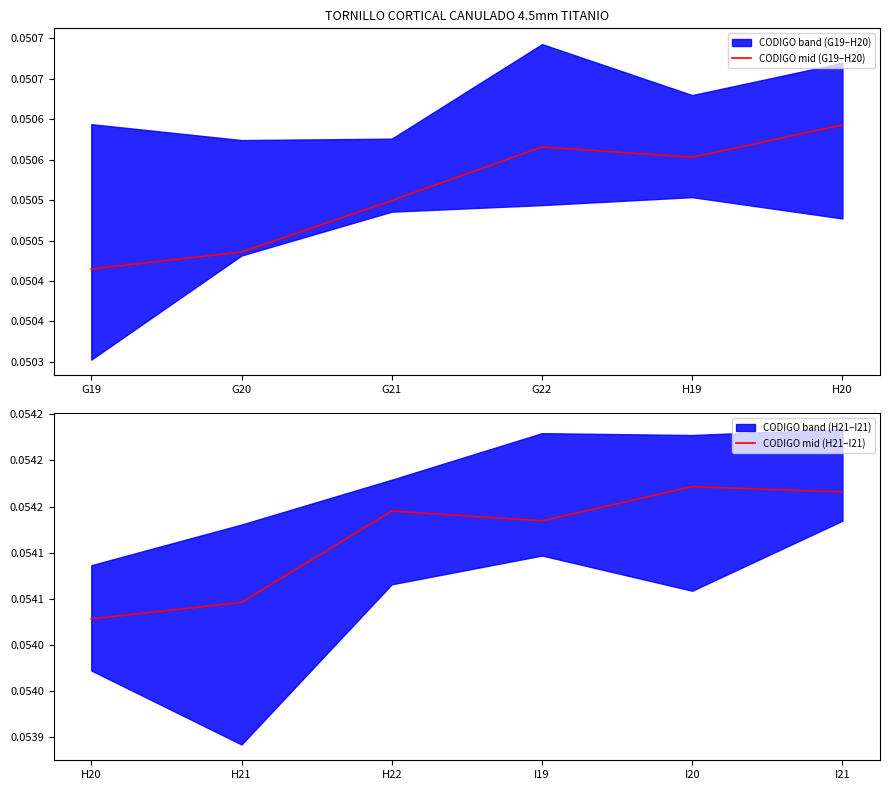

What is the sum of the CODIGO mid (H21–I21) values at I21 and H22?

0.1